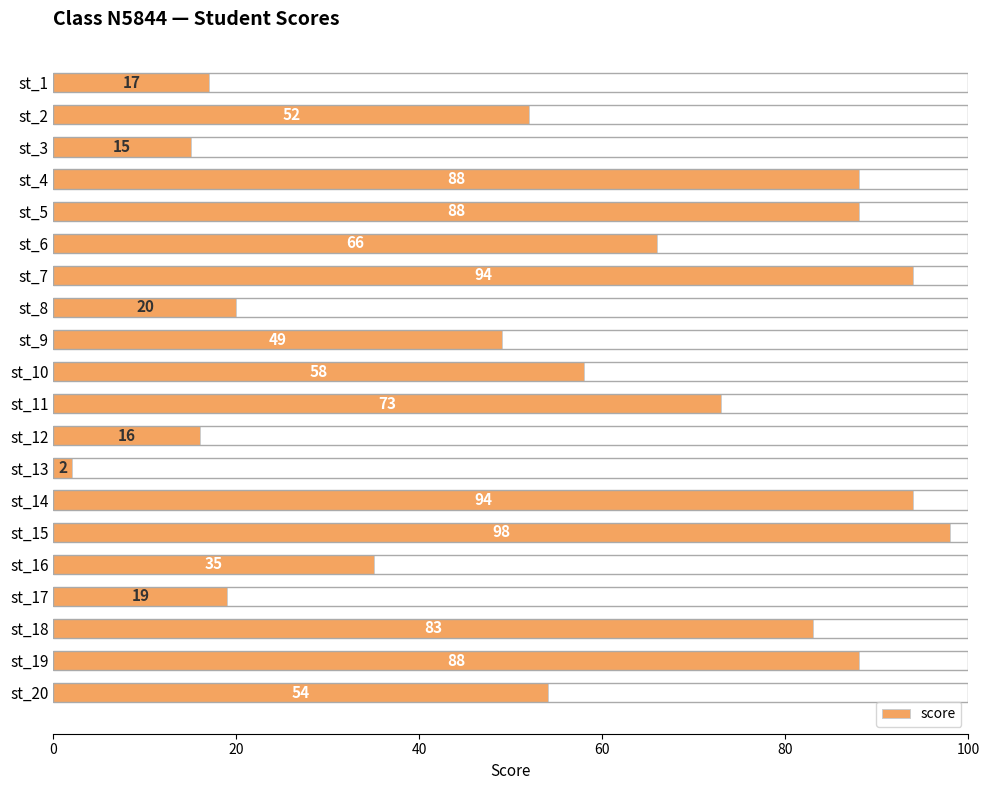

What is the value of the 12th bar from the top?

16